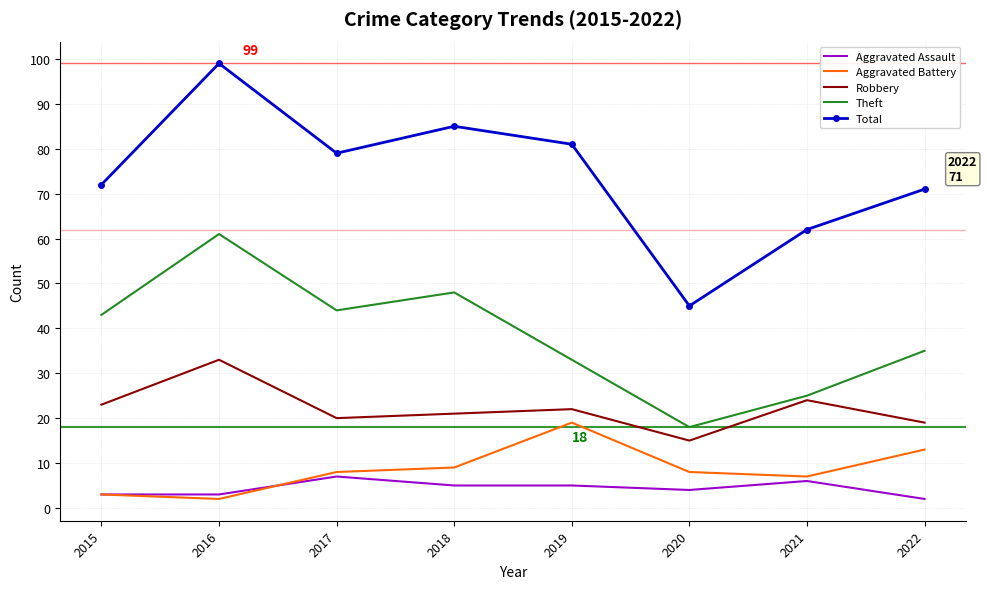

In Aggravated Battery, how many points are lower than both neighbors (excluding endpoints)?

2